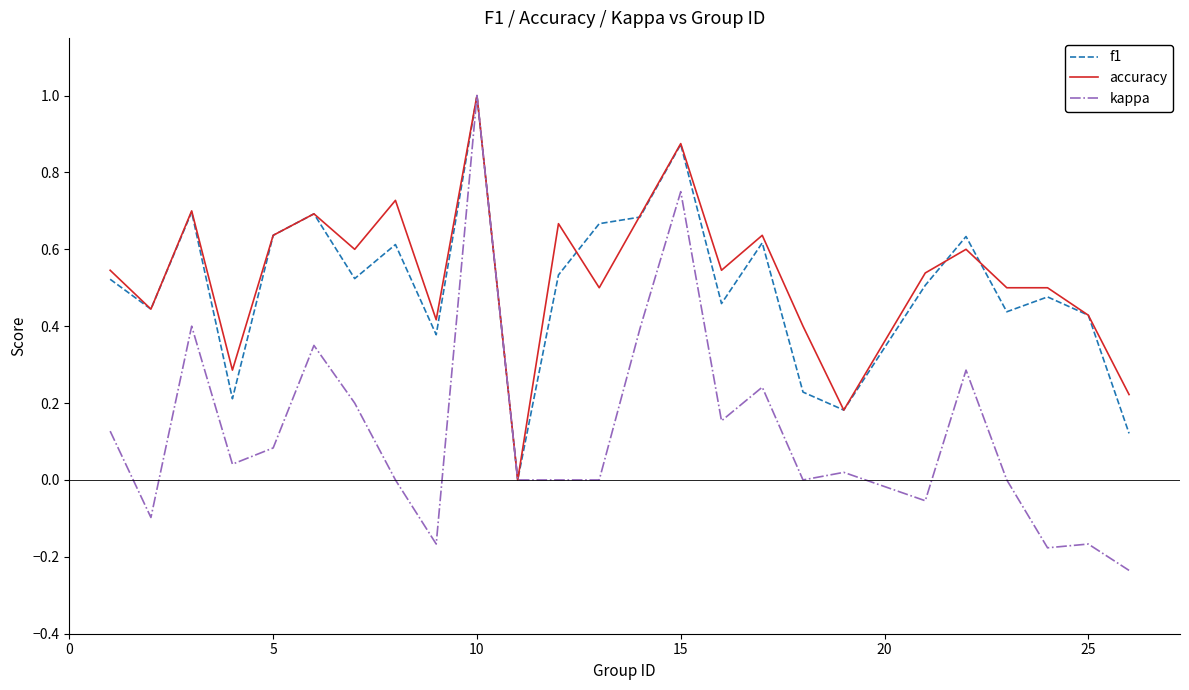

What is the highest value of the kappa series?

1.0